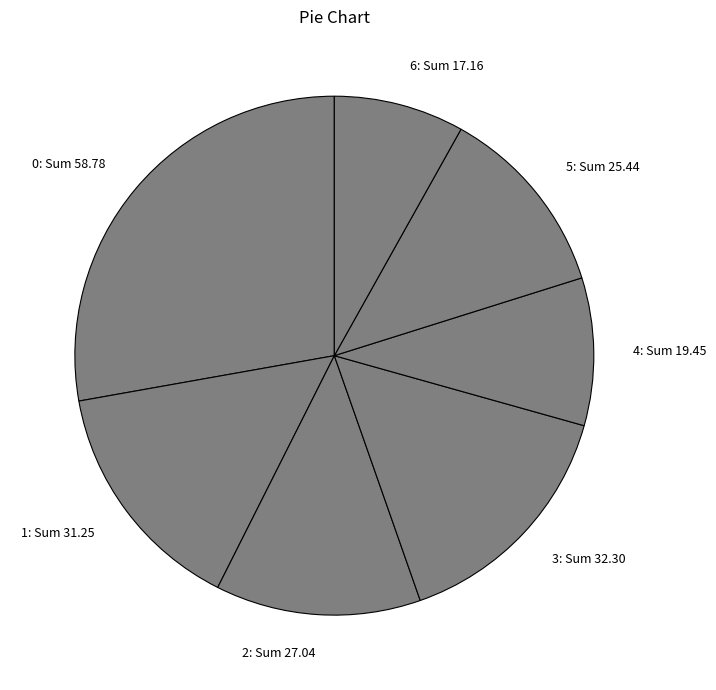

Combined, do 2 and 5 account for over 50%?

No